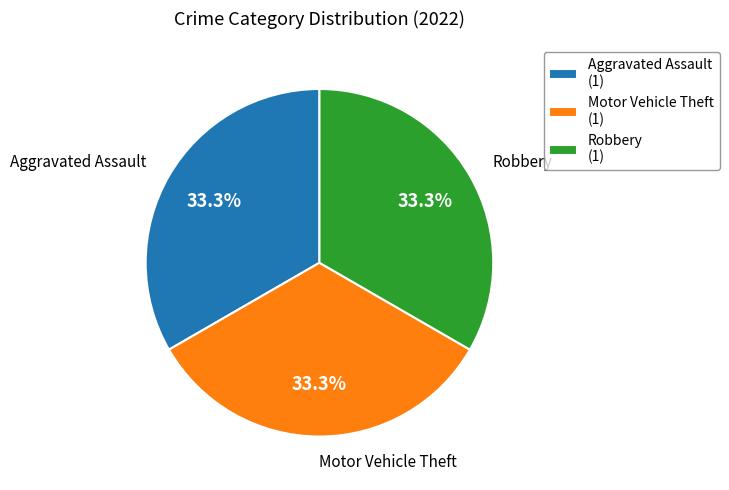

How many segments does this pie chart have?

3